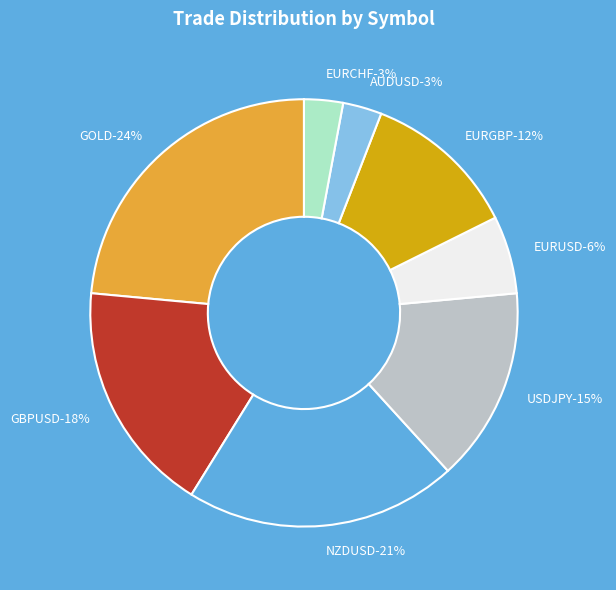

What percentage is the GOLD slice, to the nearest percent?

24%